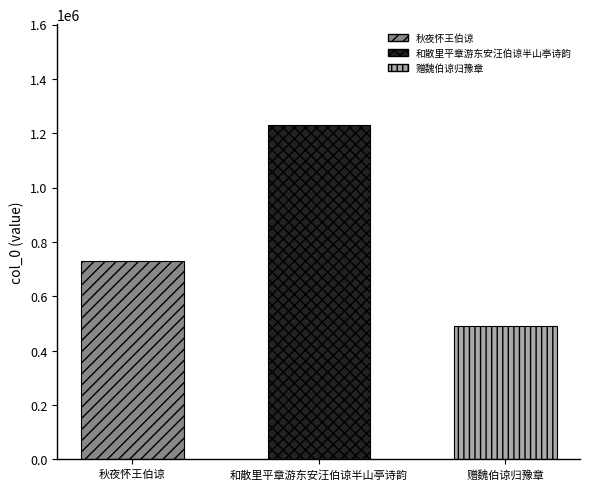

List the labels in order of value, largest first.

和散里平章游东安汪伯谅半山亭诗韵, 秋夜怀王伯谅, 赠魏伯谅归豫章